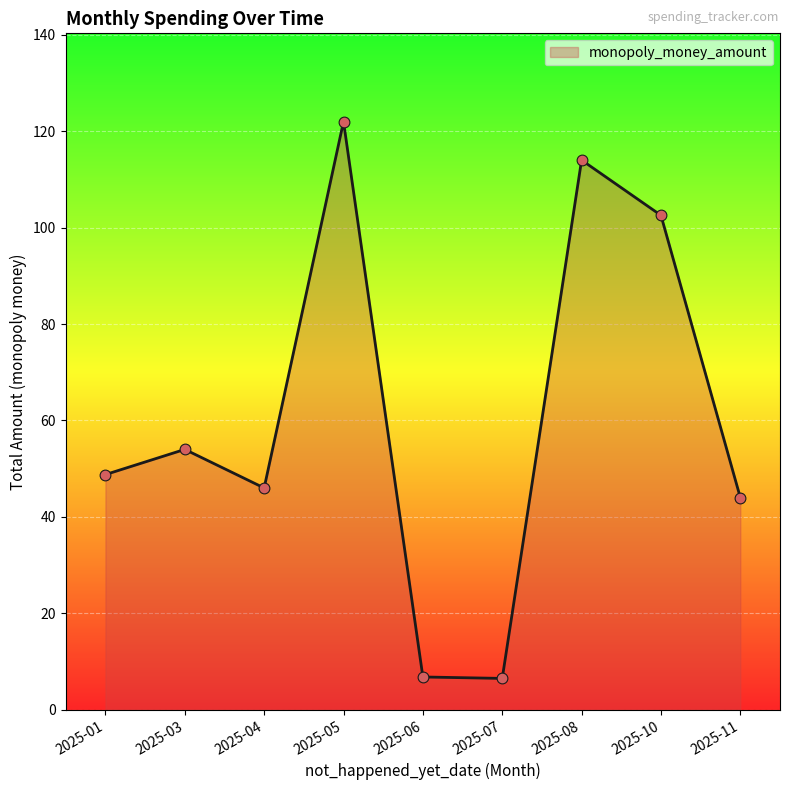

Which has a higher value, 2025-03 or 2025-11?

2025-03